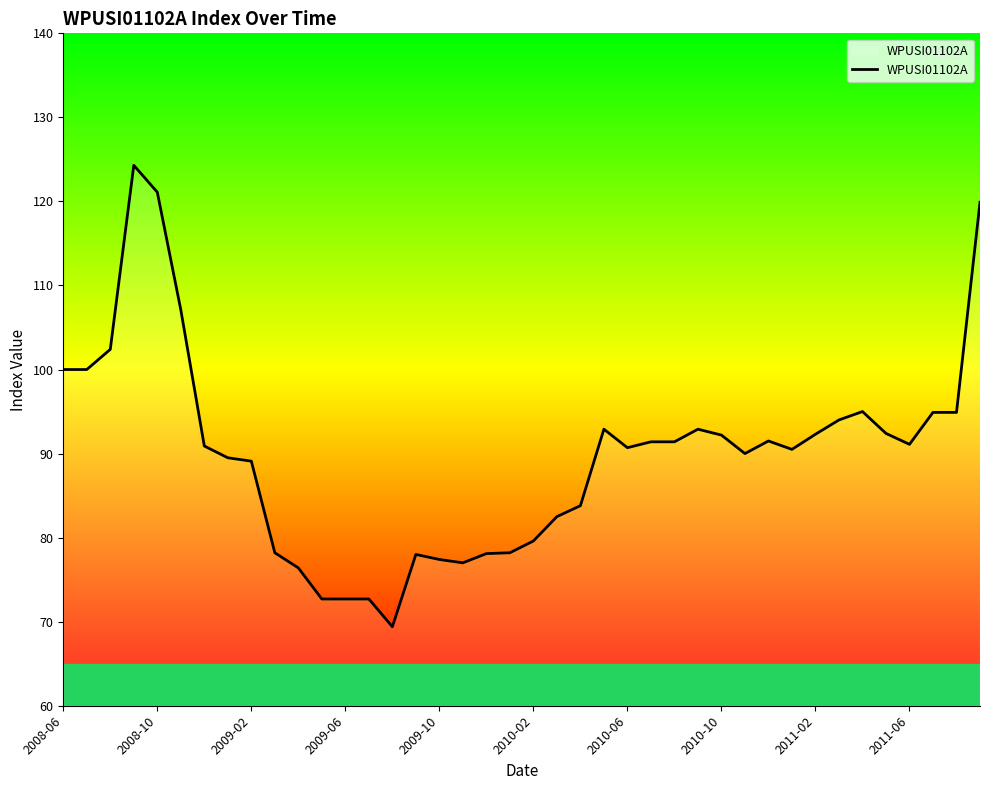

What is the minimum value shown in the chart?

69.4